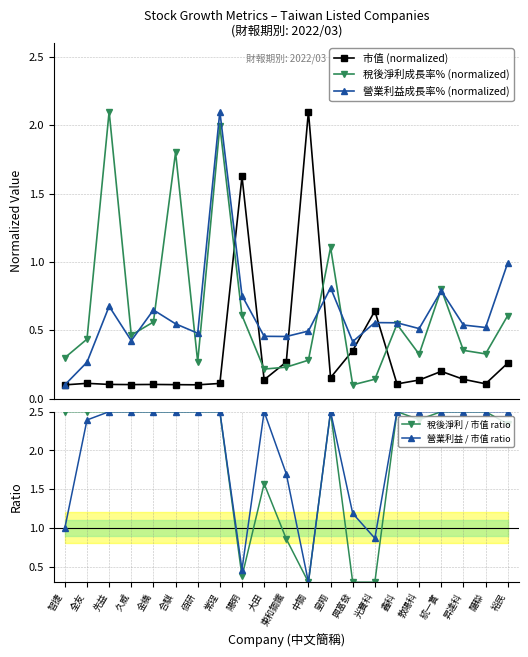

Is this an area chart (filled region under the line)?

No